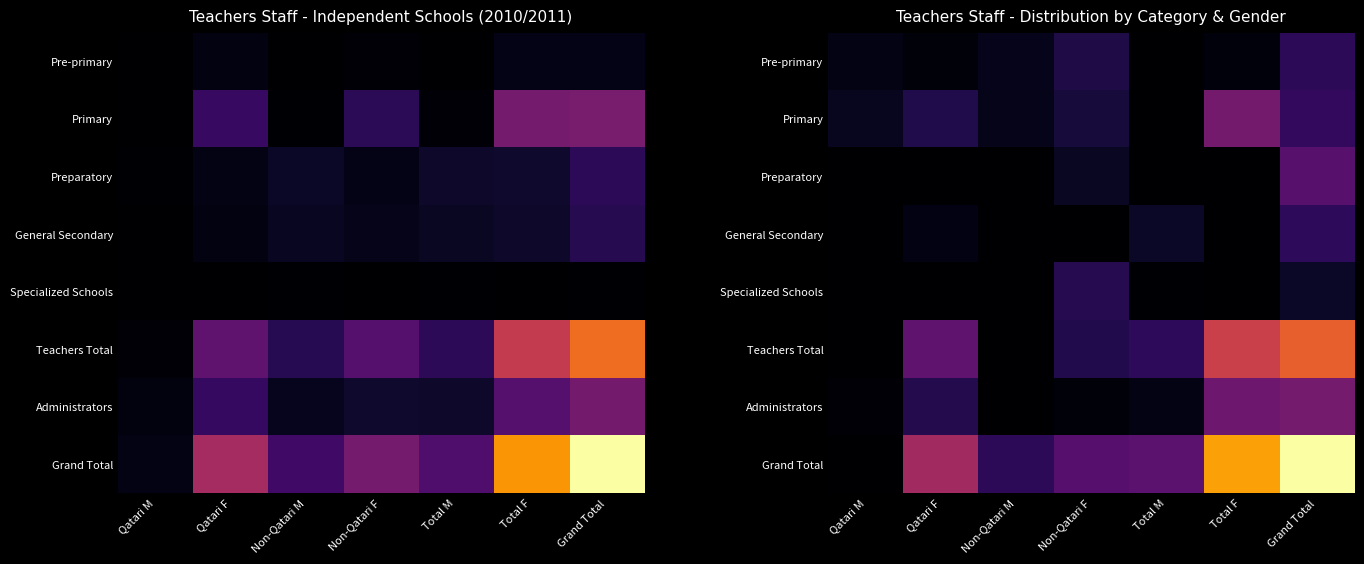

What is the total value across all series at Non-Qatari F?

12467.7